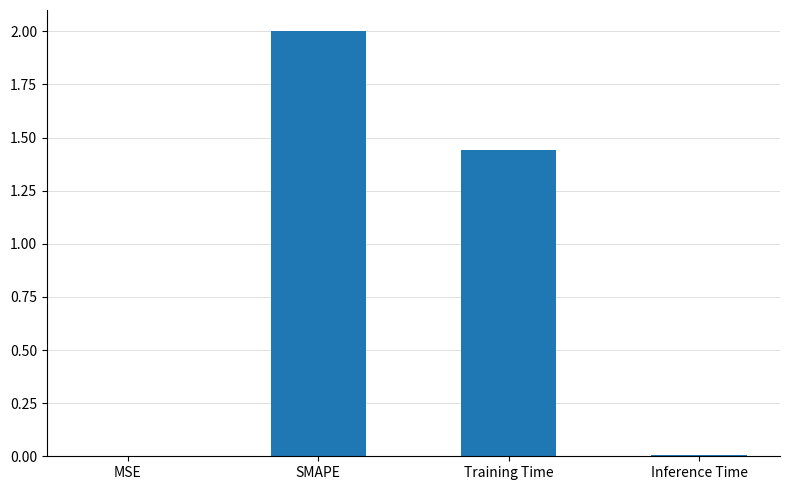

The chart shows a value of 2.0 at Training Time. True or false?

False